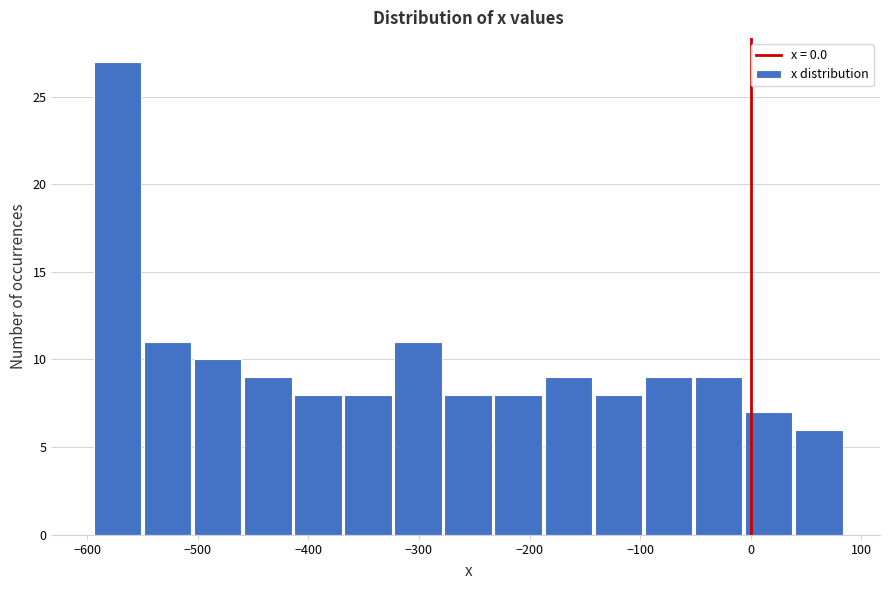

Reading left to right, transcribe this chart: for each bar, give the range it covers on the x-axis and its height. Neither the bar edges nor the heights are printed on the chart, so give them approximately, as read against the axes.

-590 to -550: 27
-550 to -500: 11
-500 to -460: 10
-460 to -410: 9
-410 to -370: 8
-370 to -320: 8
-320 to -280: 11
-280 to -230: 8
-230 to -190: 8
-190 to -140: 9
-140 to -100: 8
-100 to -50: 9
-50 to -10: 9
-10 to 40: 7
40 to 90: 6